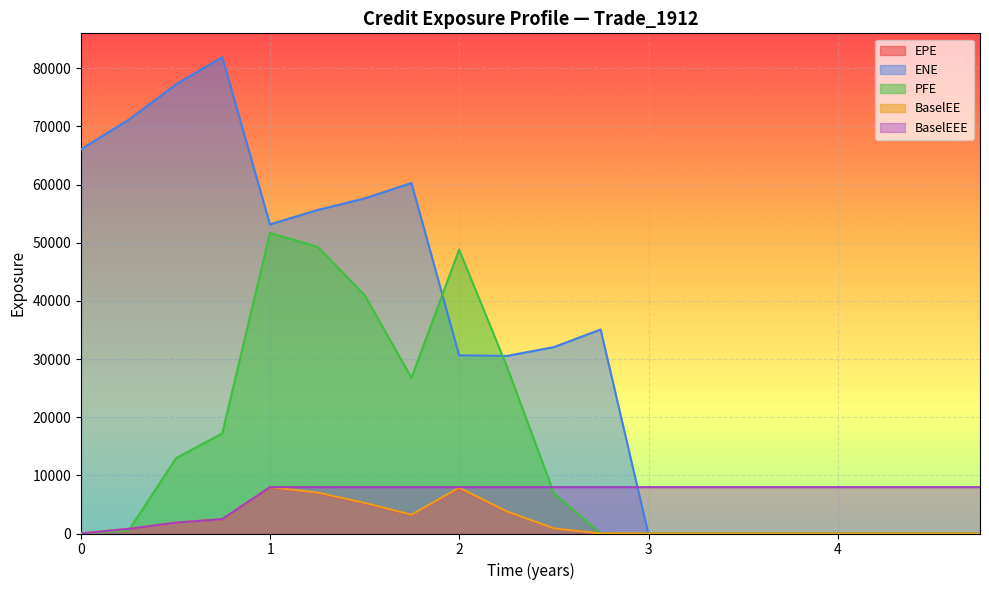

Which category has the highest value across all series?

2017-03-27